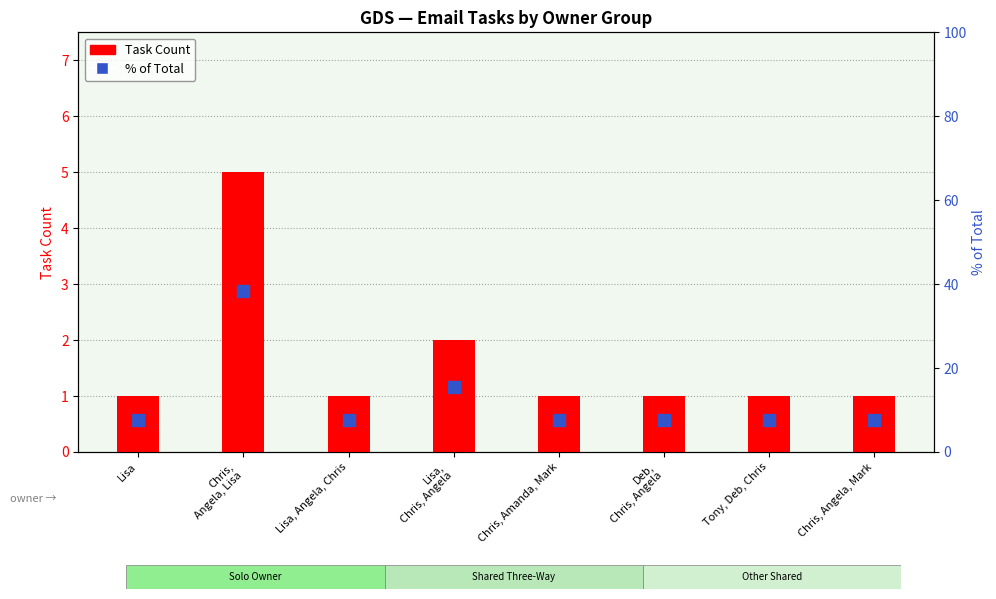

The % of Total series shows 4.5 at Lisa. True or false?

False